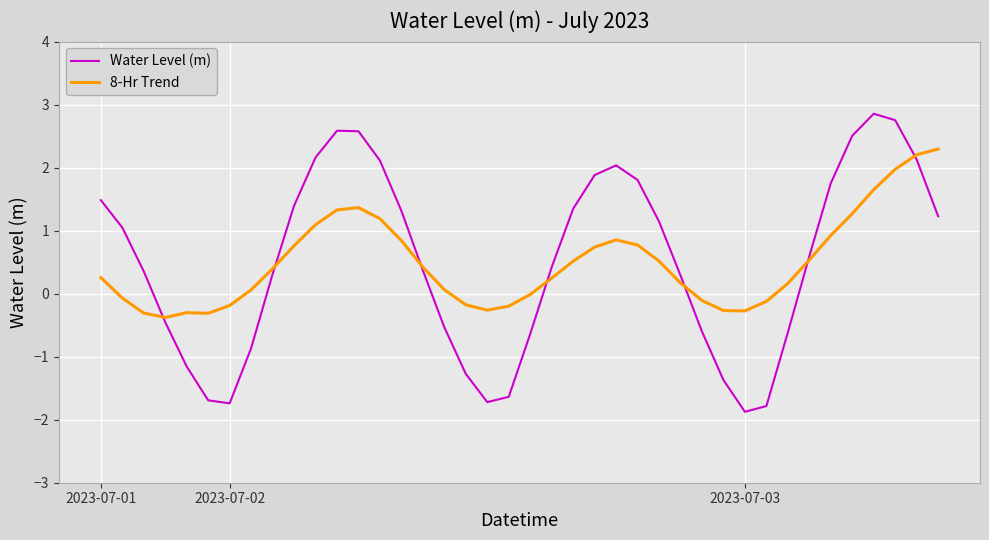

What is the average value of the 8-Hr Trend series?

0.5